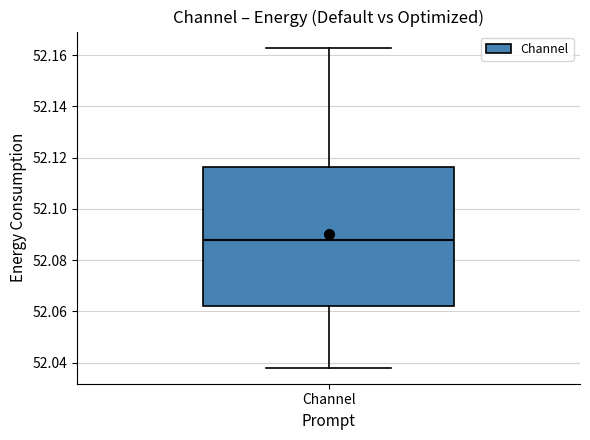

Where does the upper whisker of the box for Channel end on the y-axis? The values are not printed on the chart, so give them approximately, as read against the axis.

52.162